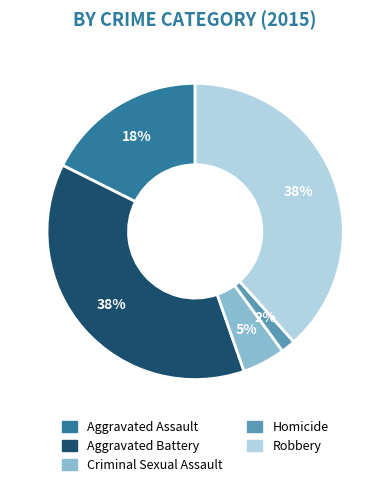

How many segments does this pie chart have?

5